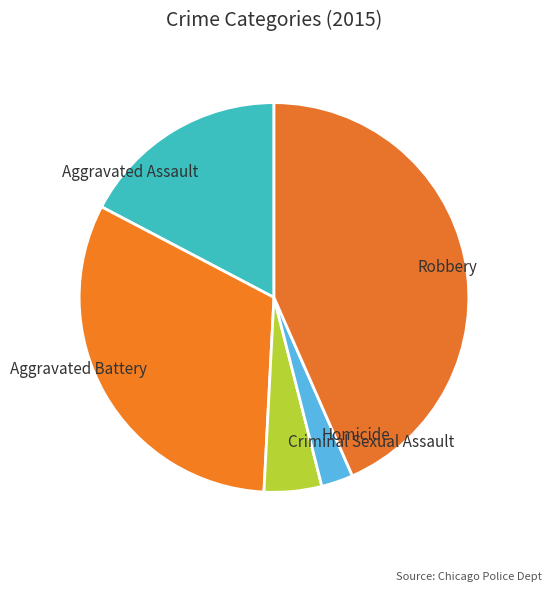

Approximately how many times larger is the value at Robbery compared to Homicide?

16.5